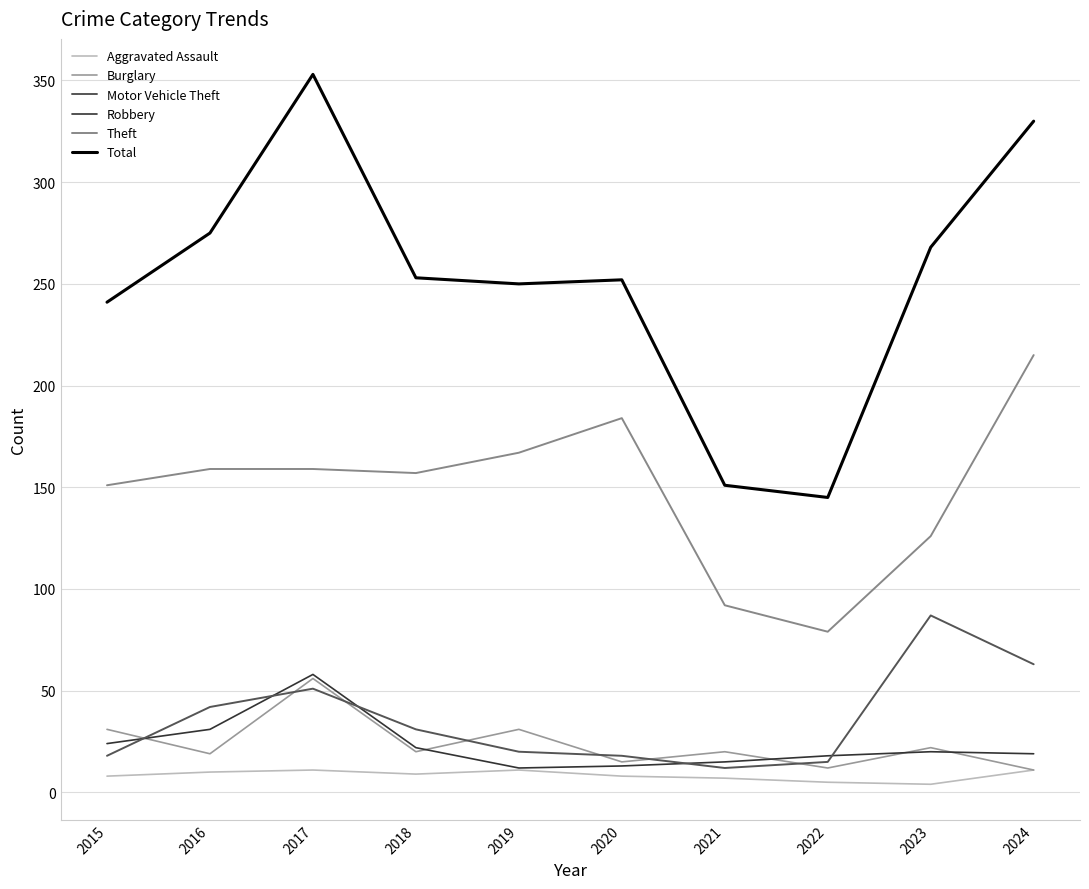

True or false: Robbery and Total cross at least once.

False